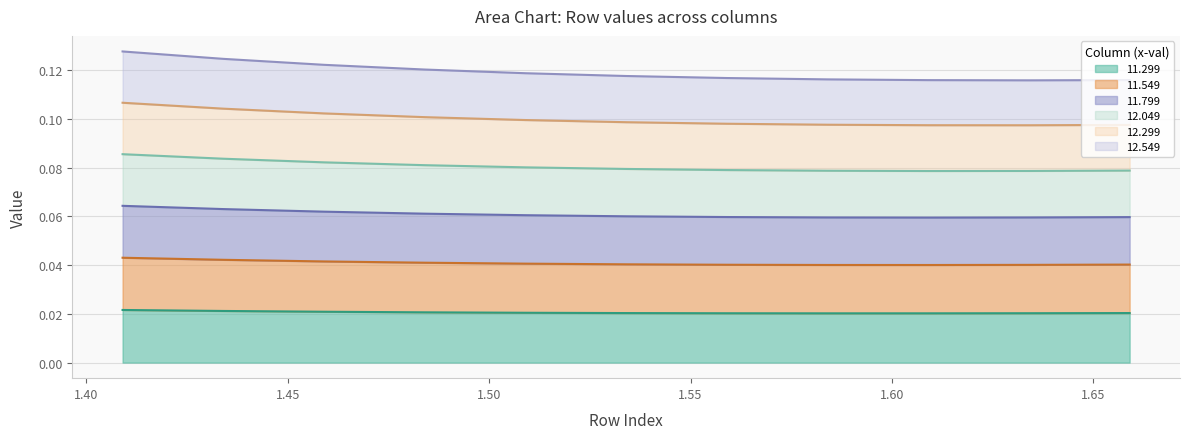

The 11.799 series shows 0.1 at 1.659. True or false?

False